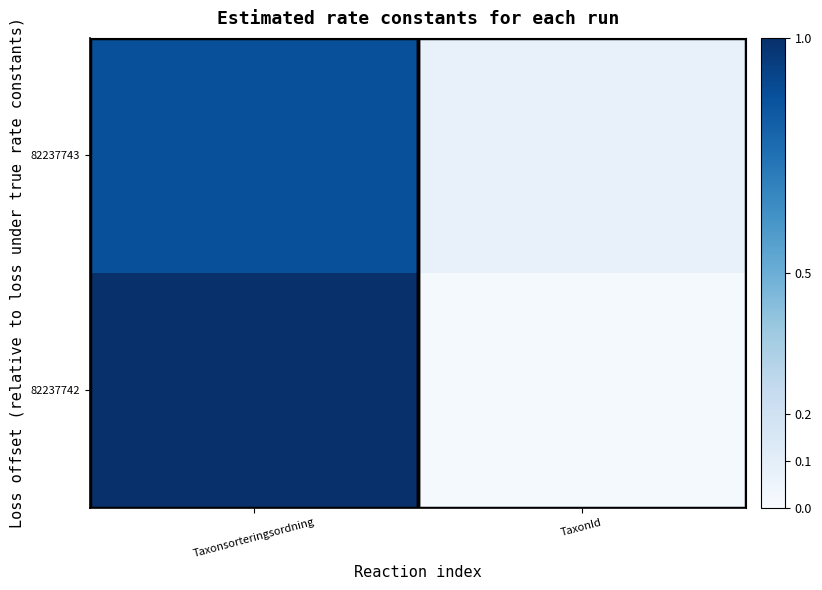

Which series has the largest total across all categories?

82237742